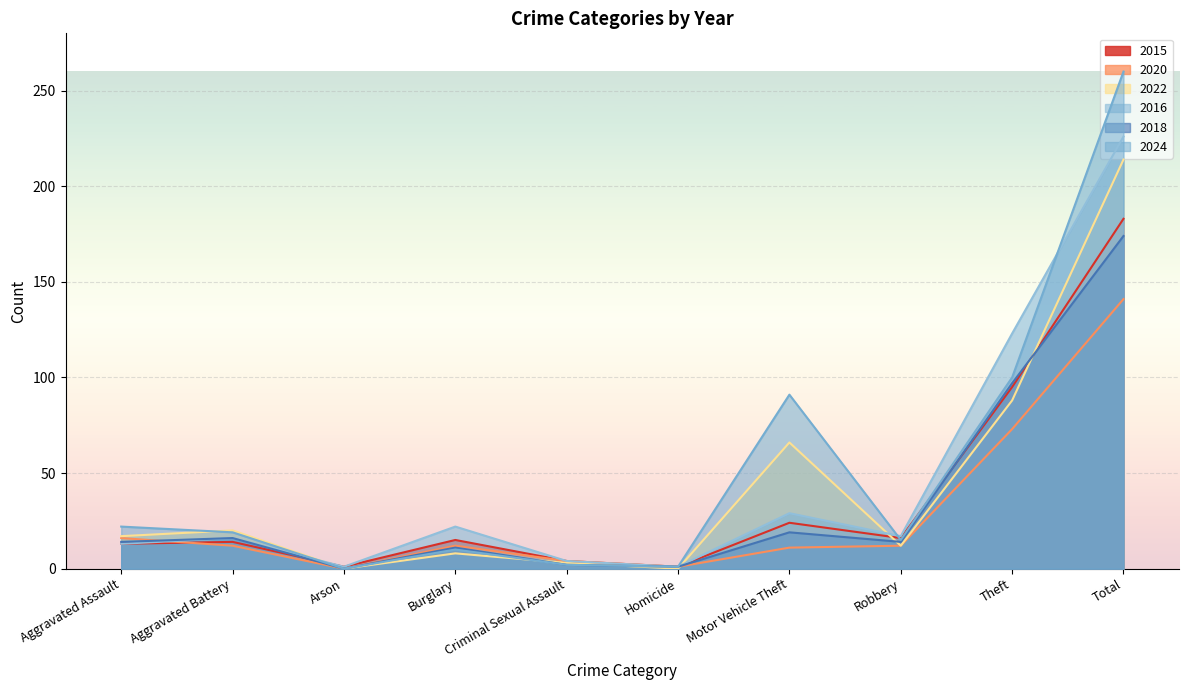

What are all the series names shown in the legend?

2015, 2020, 2022, 2016, 2018, 2024